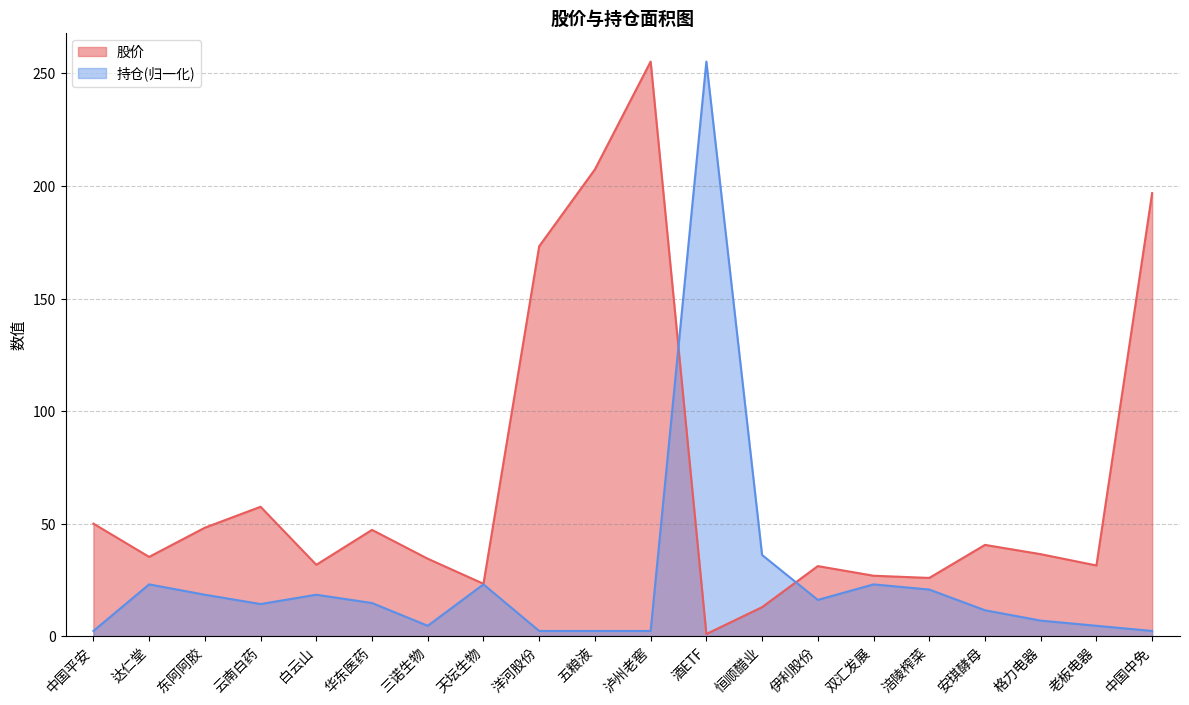

At which category is the sum across all series the highest?

泸州老窖